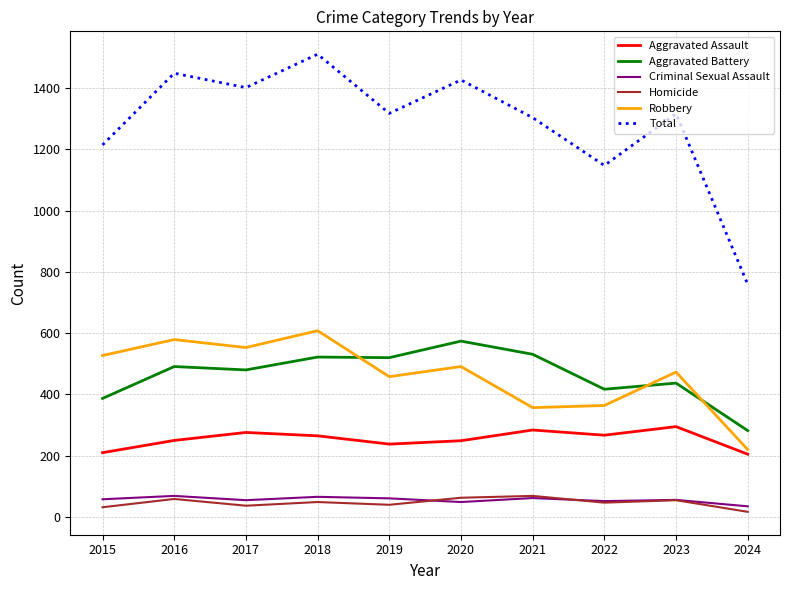

What is the highest value of the Total series?

1510